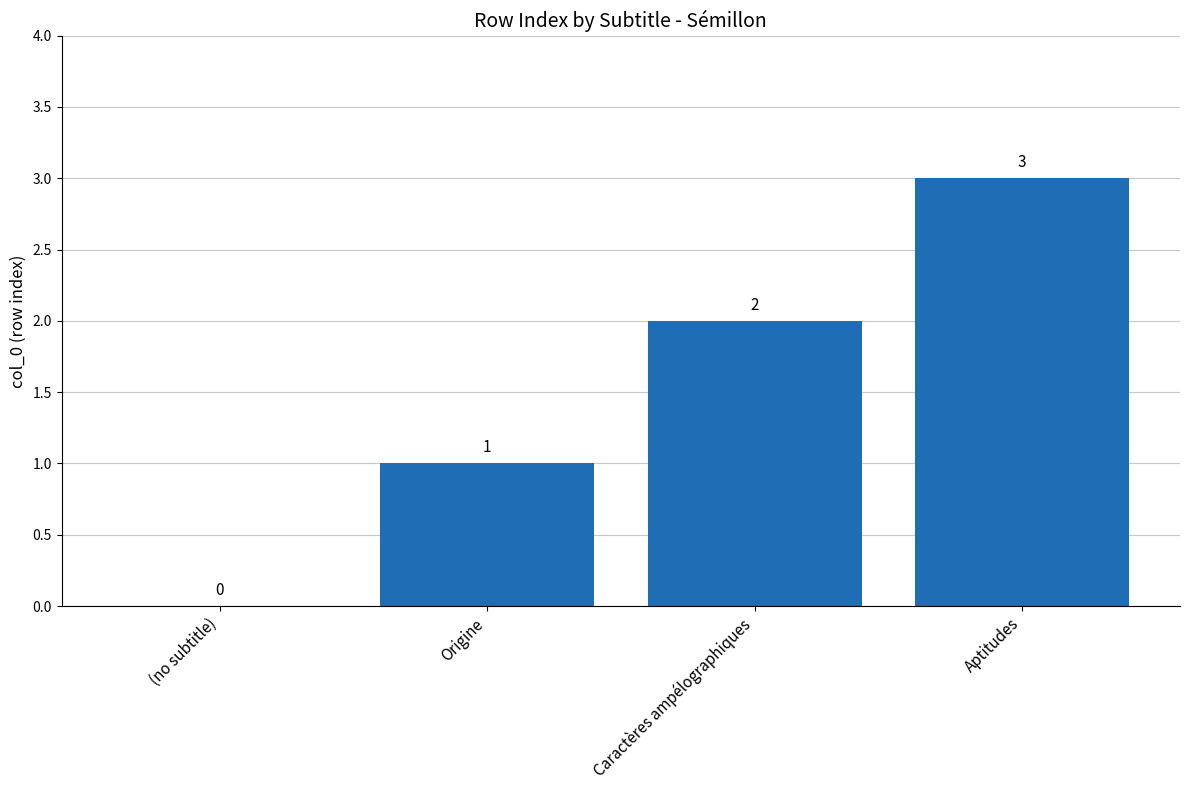

The value at Origine is 1. True or false?

True